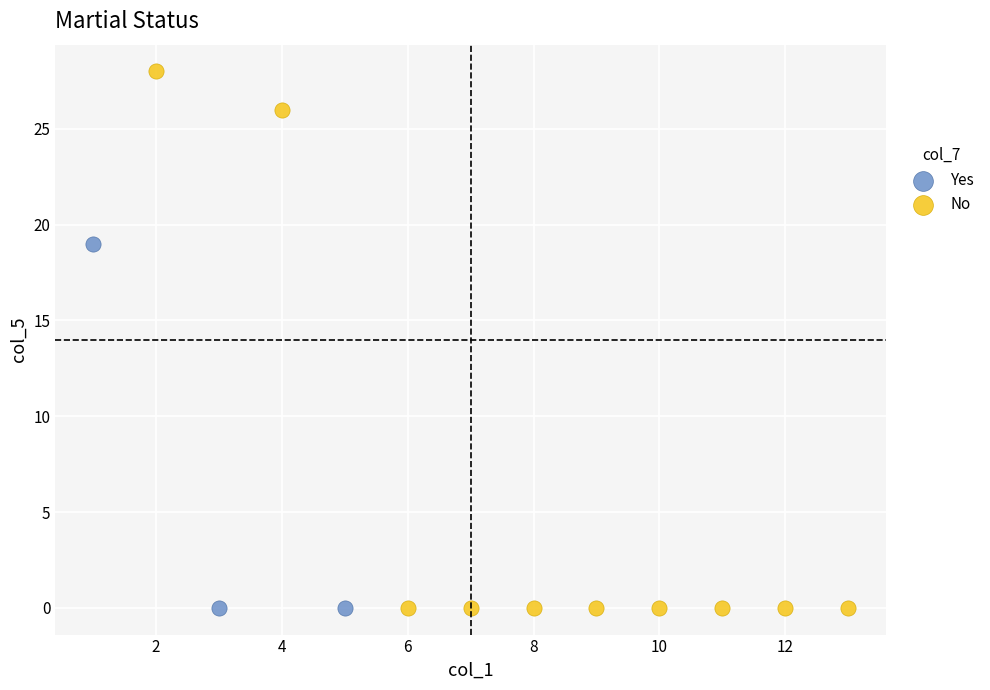

Which series has the widest spread of Y values?

No